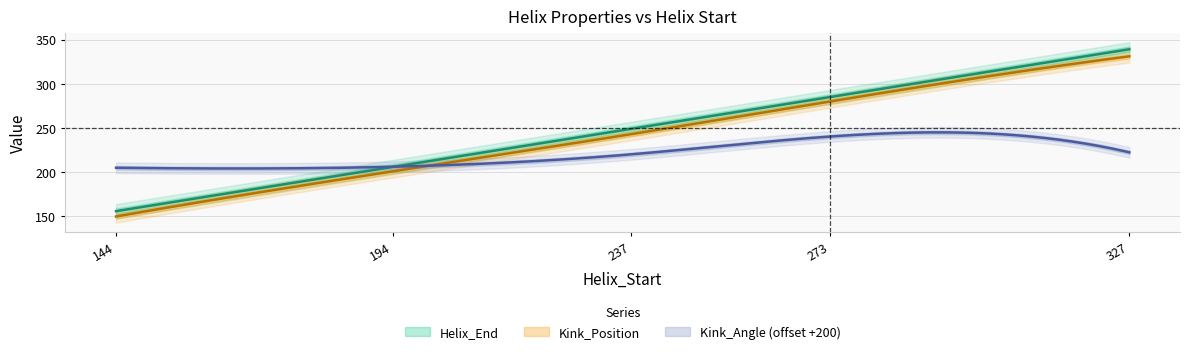

Between 237 and 273, which is larger?

273